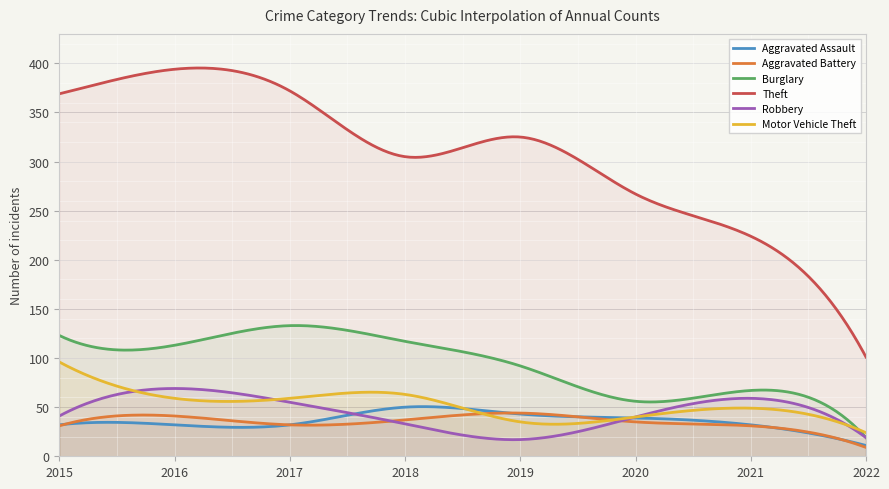

What is the average value of the Motor Vehicle Theft series?

52.0